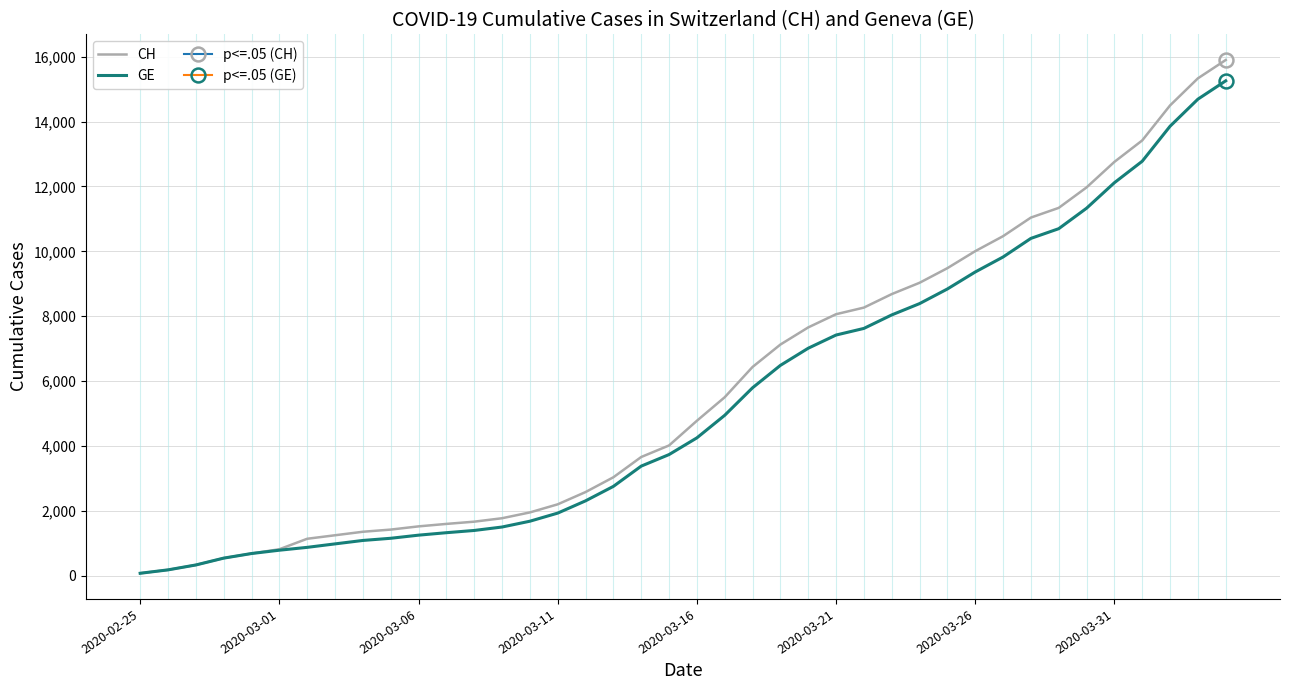

What is the sum of all GE values?

217014